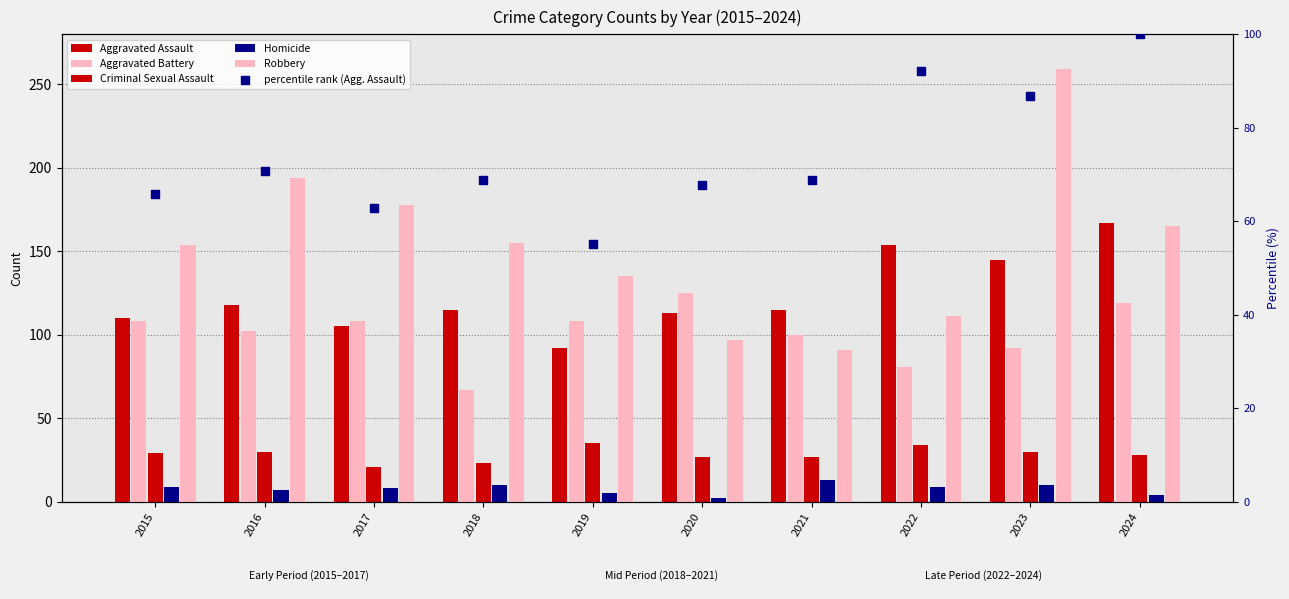

Which series reaches the maximum Y coordinate?

Robbery